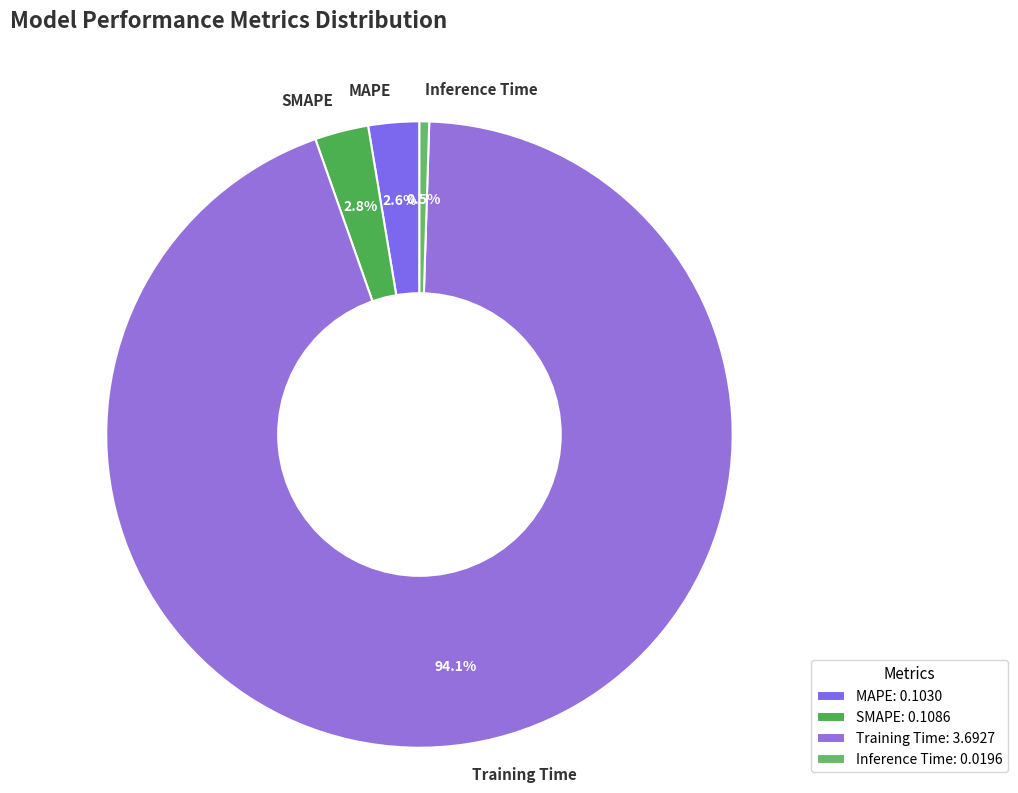

How many slices are in this pie chart?

4